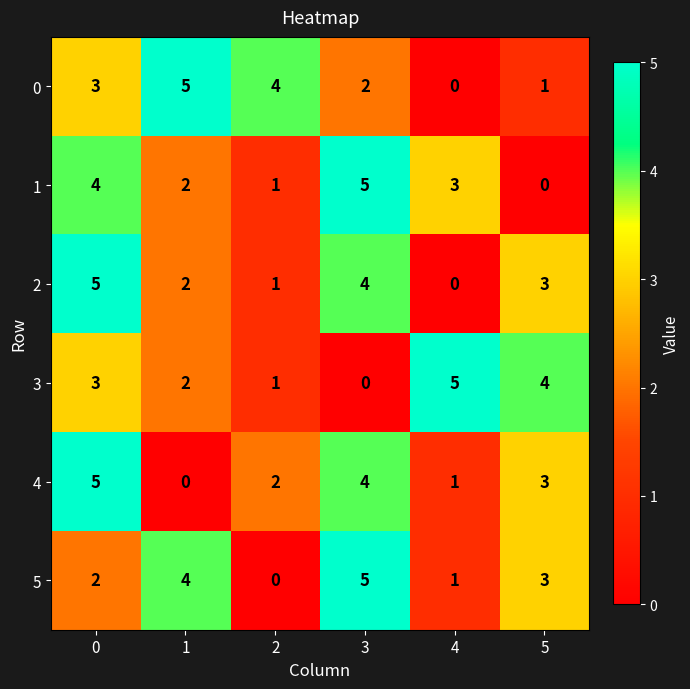

What is the greatest value displayed?

5